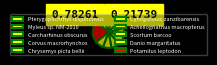

How many slices are in this pie chart?

10